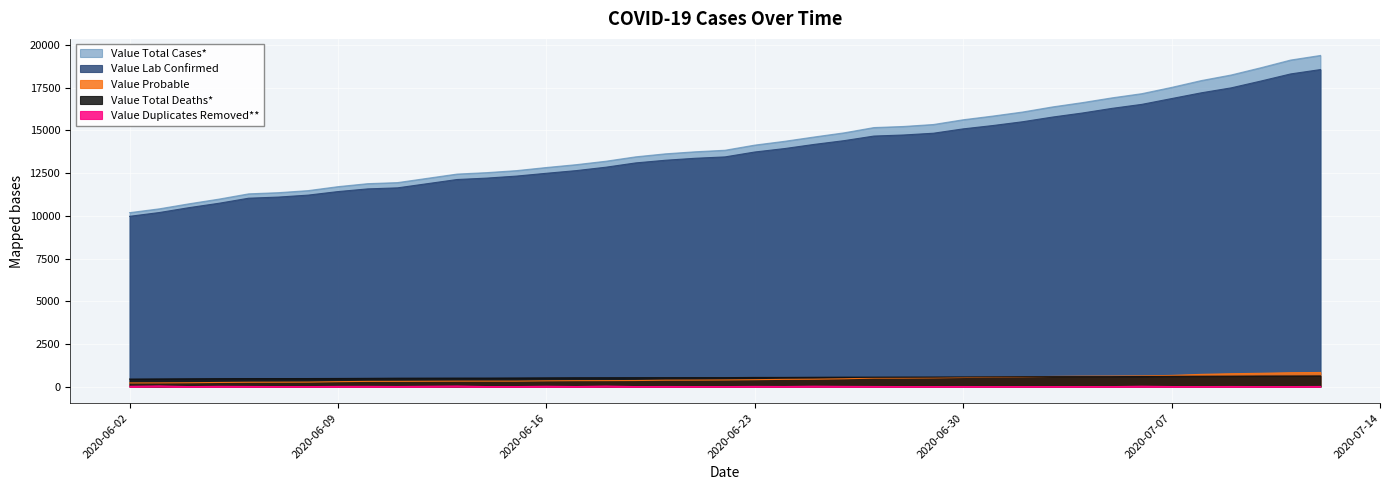

How many lines are shown in the chart?

5